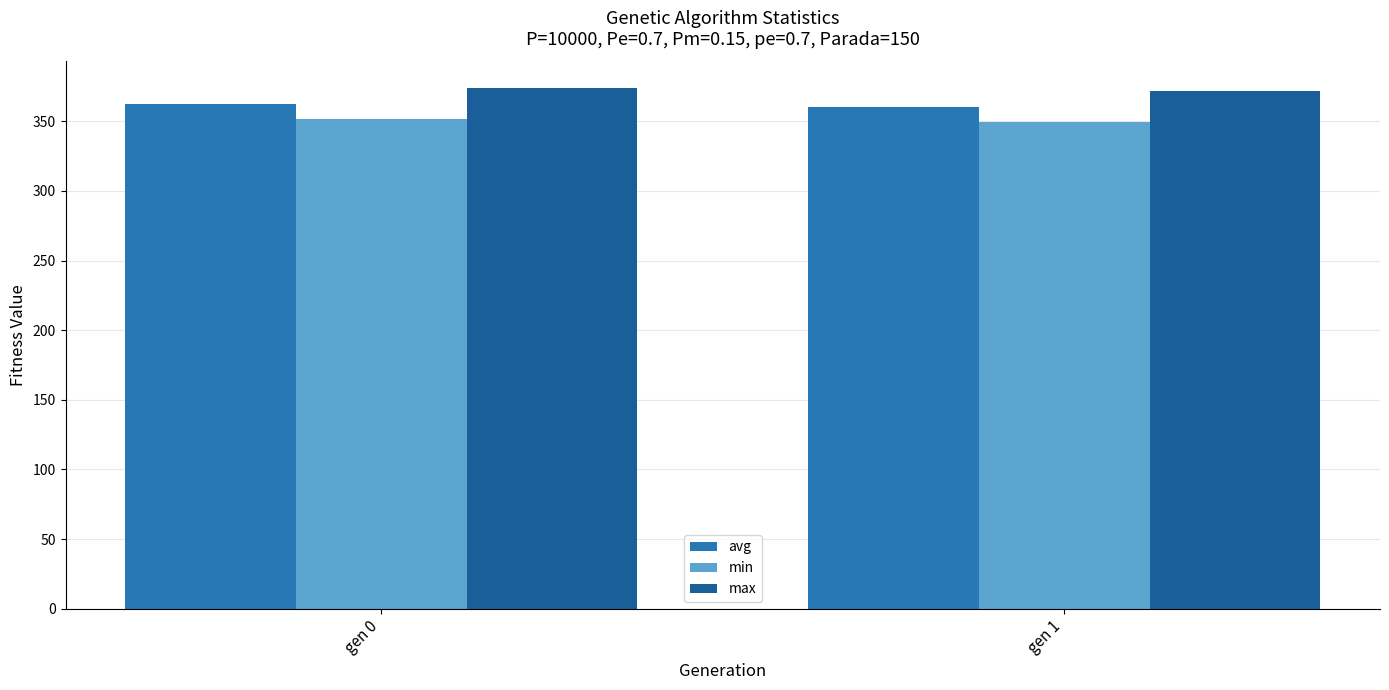

How many data points in max are less than 374?

1